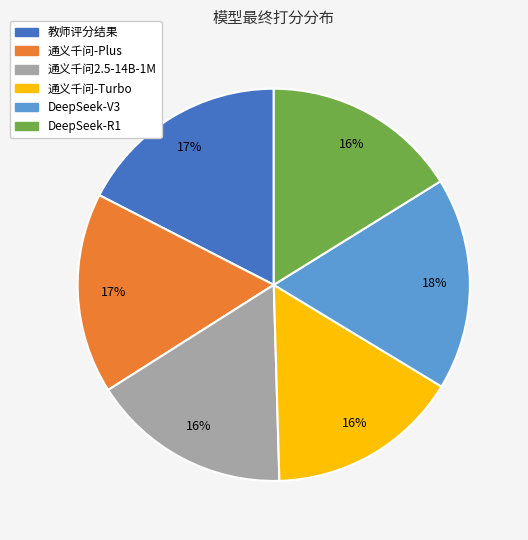

To the nearest percent, what portion does DeepSeek-R1 represent?

16%